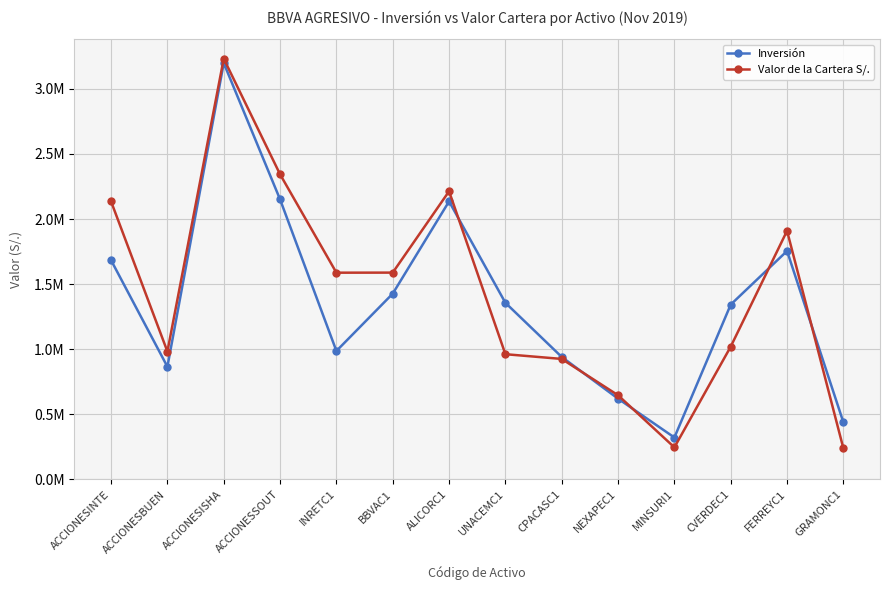

What is the total value across all series at CVERDEC1?

2362243.6